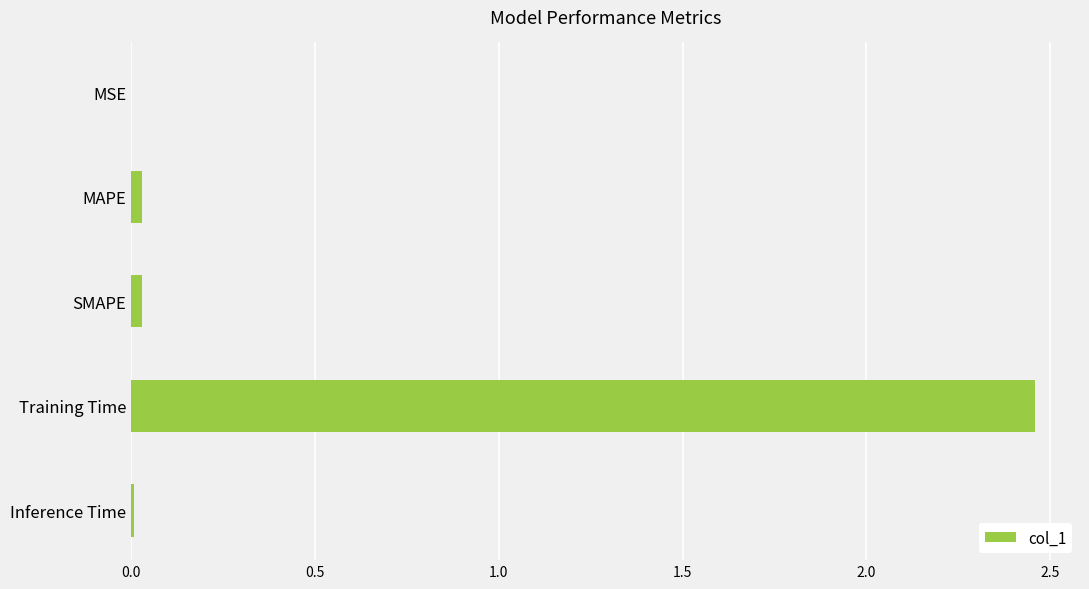

True or false: the data shows 0.0 at MAPE.

True